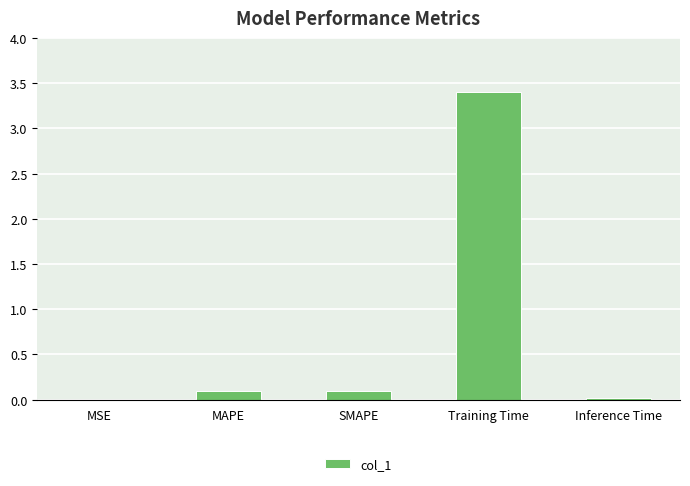

The chart shows a value of 0.0 at Inference Time. True or false?

True